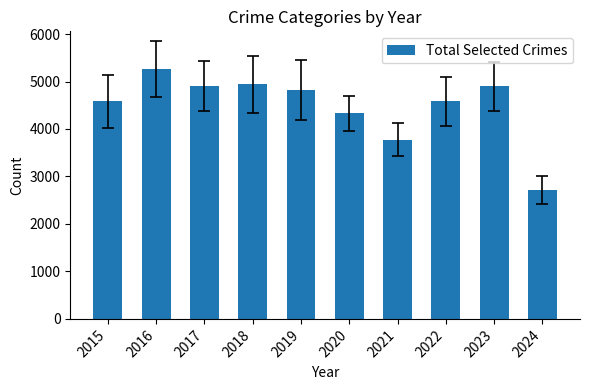

Between 2016 and 2024, which is larger?

2016